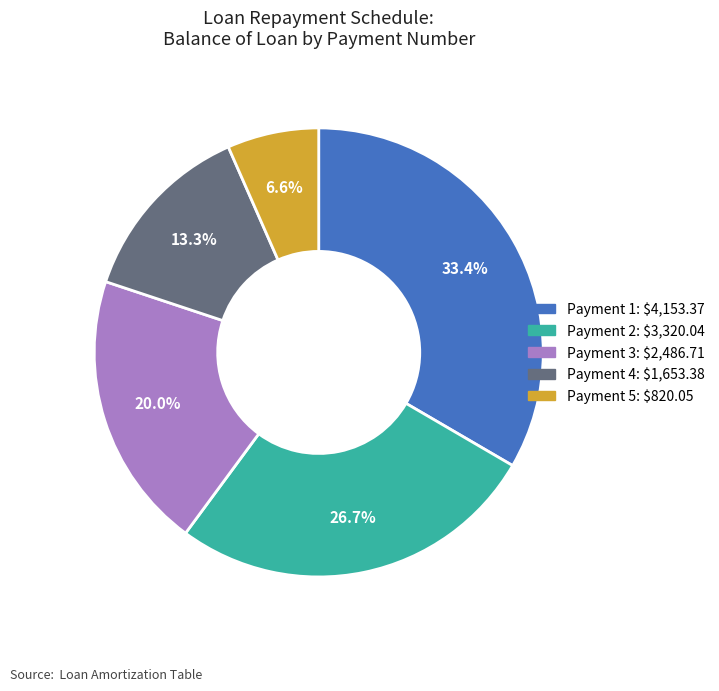

Is there a majority slice in this chart?

No